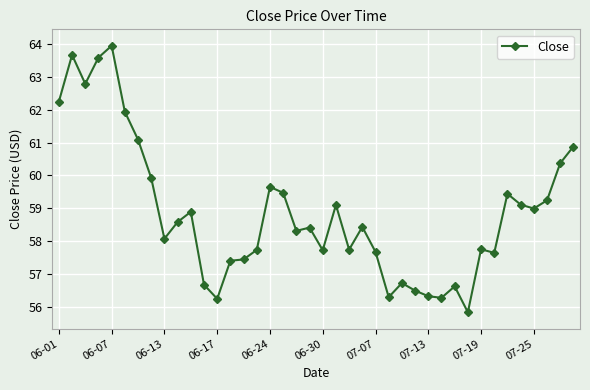

What is the value of the 24th point from the left?

58.4